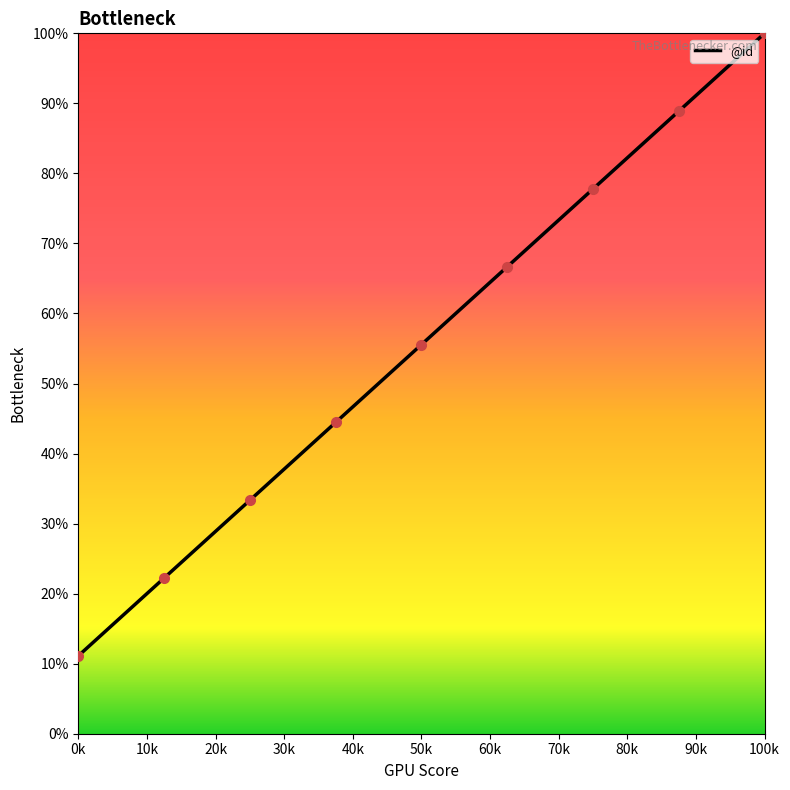

How many values are below 55?

4